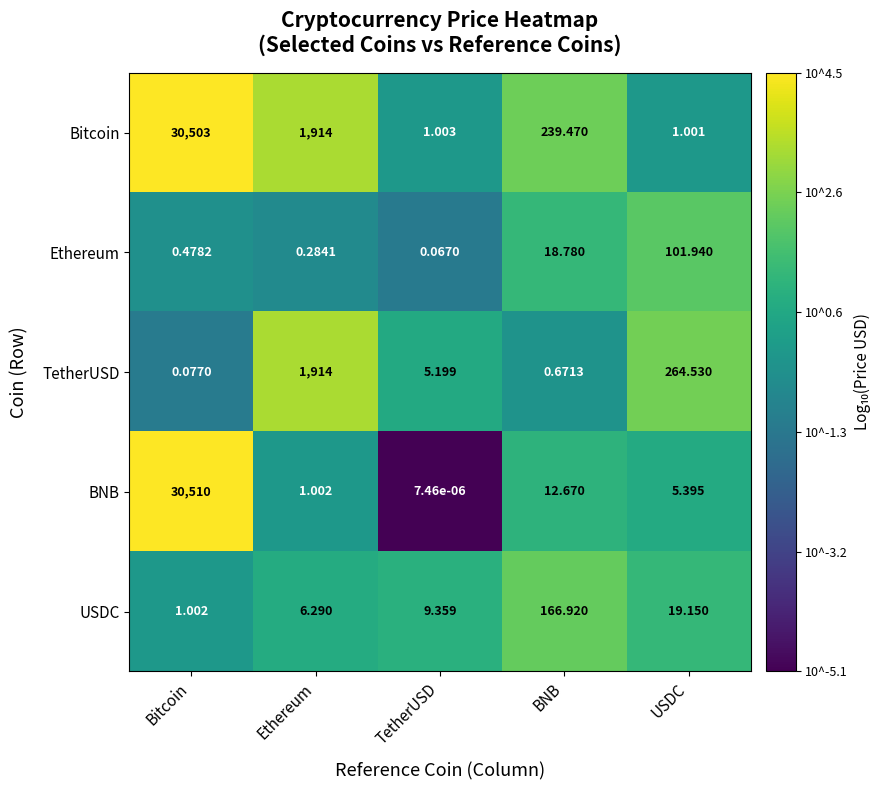

Which series has the largest total across all categories?

Bitcoin